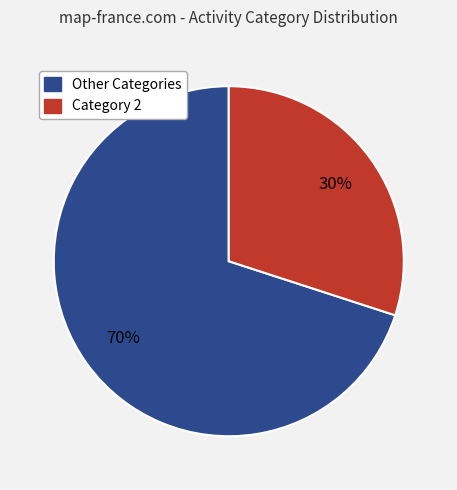

To the nearest percent, what is the difference between the largest and smallest slice percentages?

40%